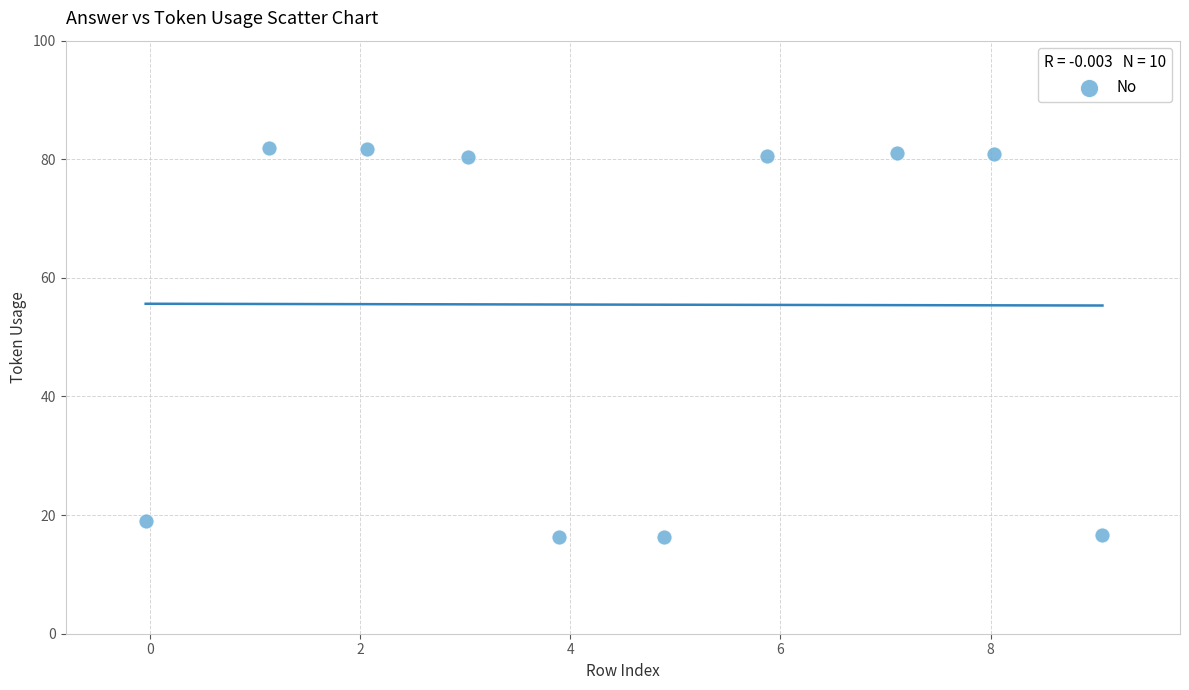

What Y value in the scatter plot is closest to 49?

19.0